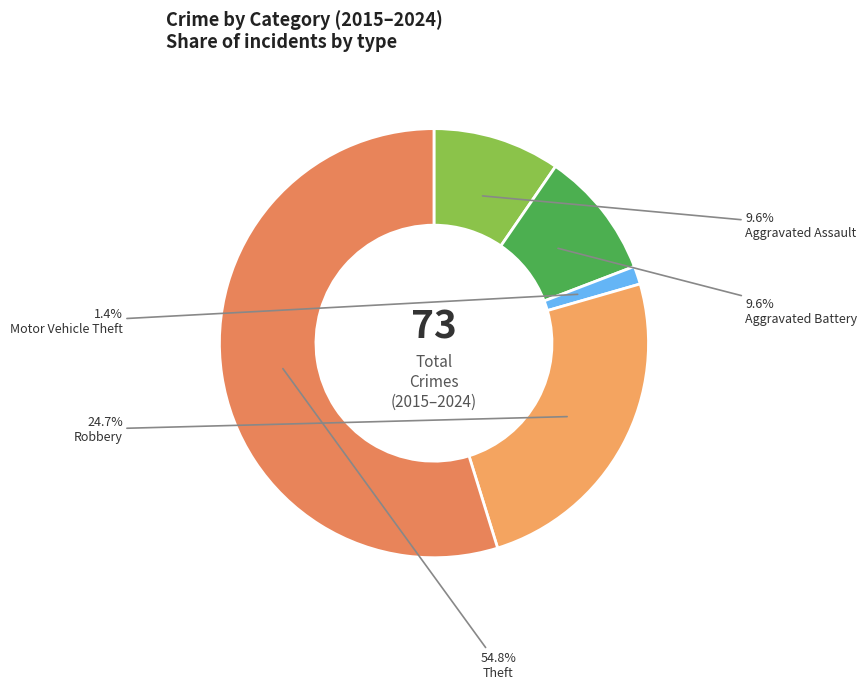

How many segments does this pie chart have?

5